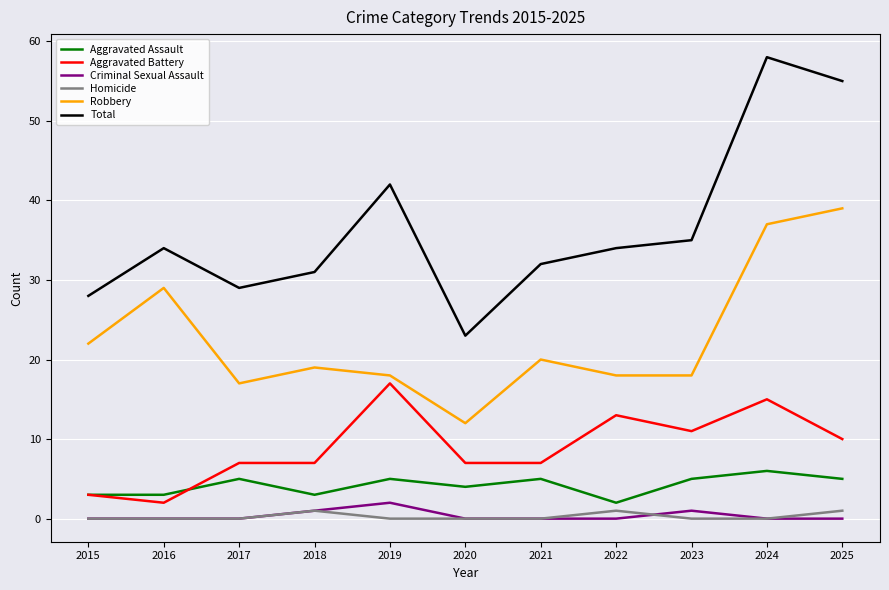

What is the average value of the Aggravated Battery series?

9